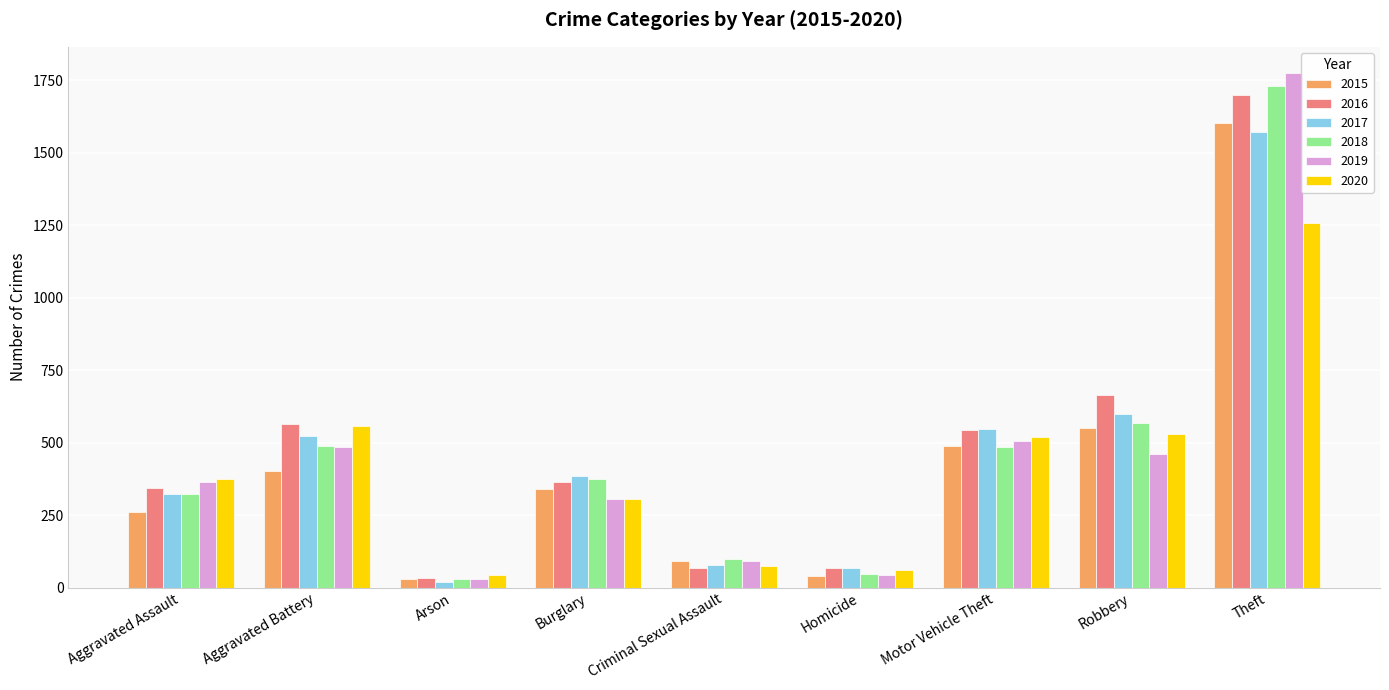

Which category has the highest value across all series?

Theft